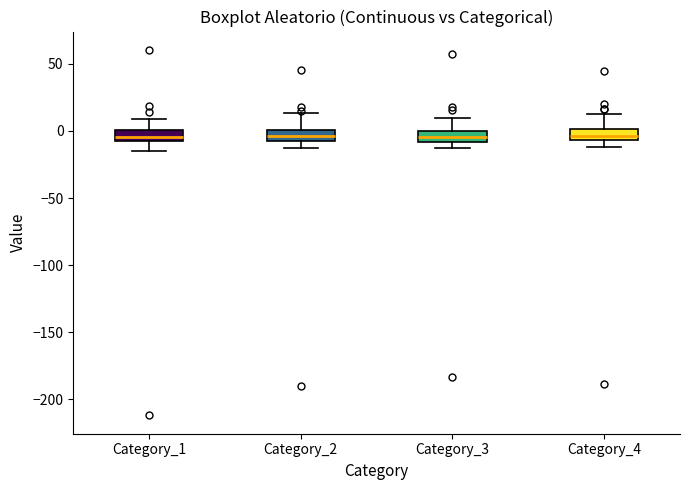

Reading left to right, transcribe this box plot: for each box, give where its median line is, the range the box spans, and where its two whiskers end, as read against the y-axis. The values are not printed on the chart, so give them approximately, as read against the axis.

Category_1: median -5, box -10 to 0, whiskers -15 to 10
Category_2: median -5, box -10 to 0, whiskers -10 (below the box's lower edge) to 15
Category_3: median -5, box -10 to 0, whiskers -15 to 10
Category_4: median -5 (inside the box), box -5 to 0, whiskers -10 to 15